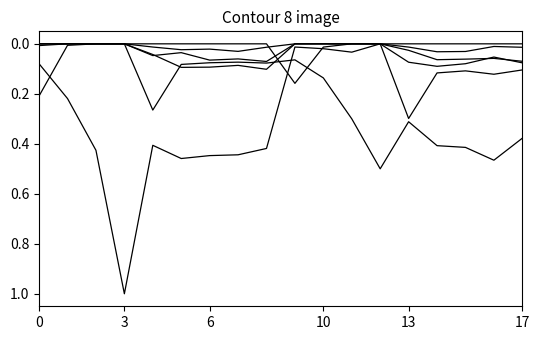

How many lines are shown in the chart?

6